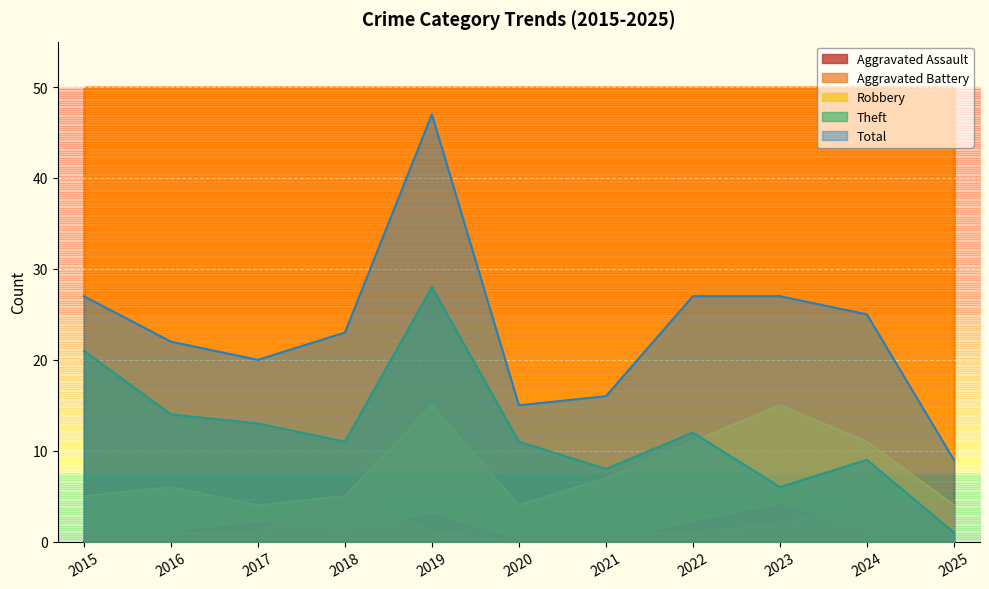

Is the value of Aggravated Battery at 2016 greater than the value of Theft at 2016?

No